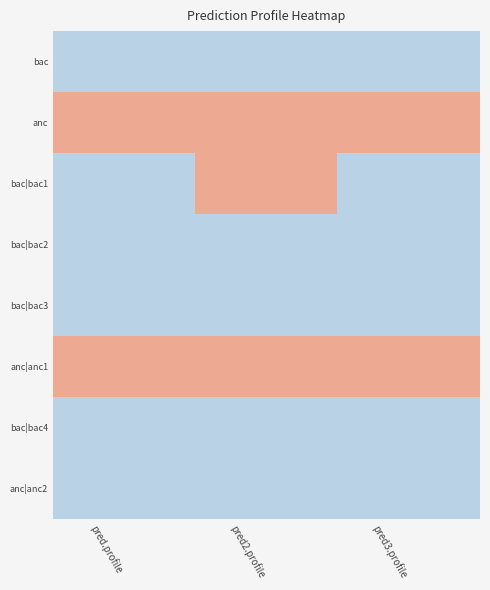

Reading left to right, what are all the values shown in this chart?

bac: pred.profile=0	pred2.profile=0	pred3.profile=0
anc: pred.profile=1	pred2.profile=1	pred3.profile=1
bac|bac1: pred.profile=0	pred2.profile=1	pred3.profile=0
bac|bac2: pred.profile=0	pred2.profile=0	pred3.profile=0
bac|bac3: pred.profile=0	pred2.profile=0	pred3.profile=0
anc|anc1: pred.profile=1	pred2.profile=1	pred3.profile=1
bac|bac4: pred.profile=0	pred2.profile=0	pred3.profile=0
anc|anc2: pred.profile=0	pred2.profile=0	pred3.profile=0